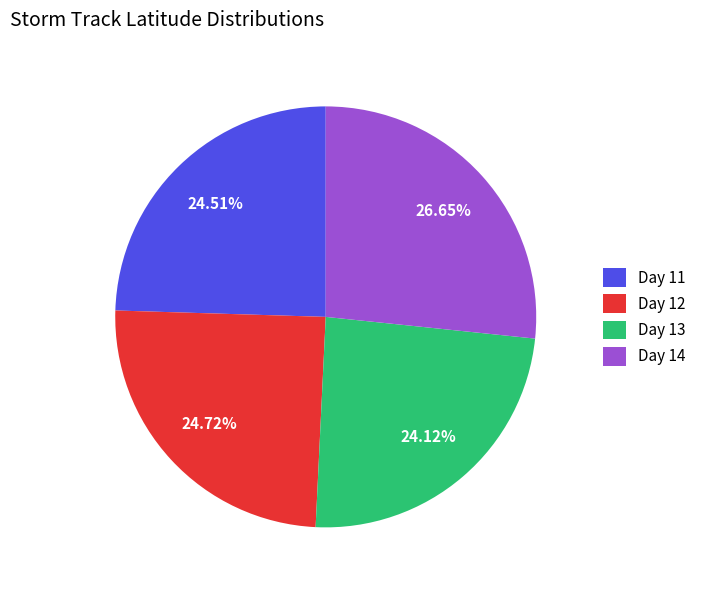

True or false: Day 11 accounts for 31% of the total.

False